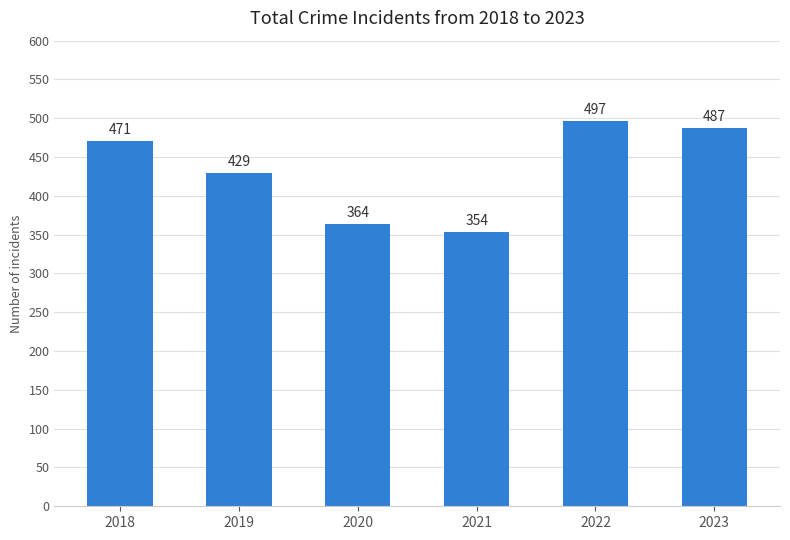

Reading left to right, extract all data points from this chart.

471	429	364	354	497	487